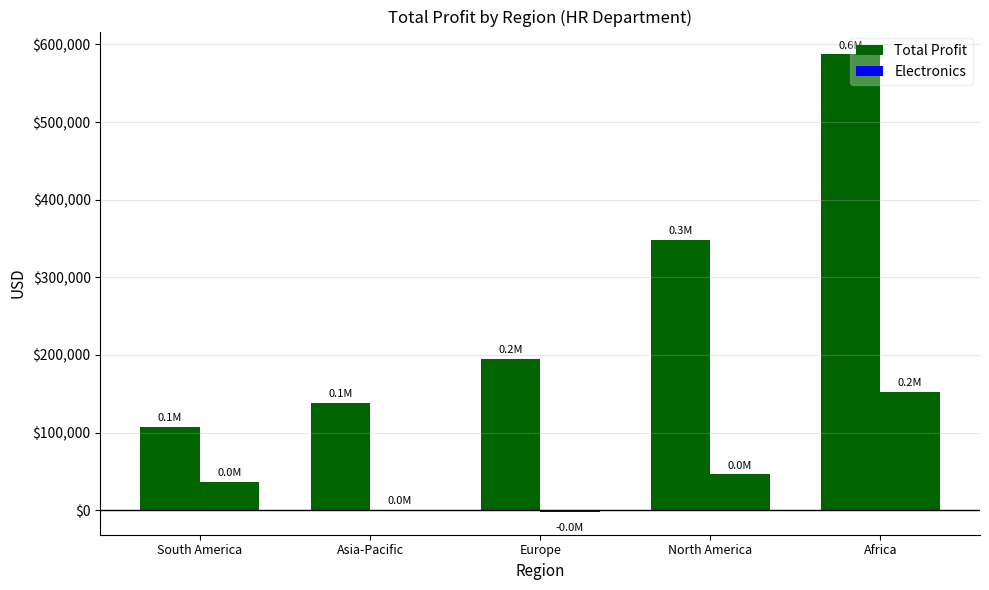

At which label does Total Profit reach its peak?

Africa